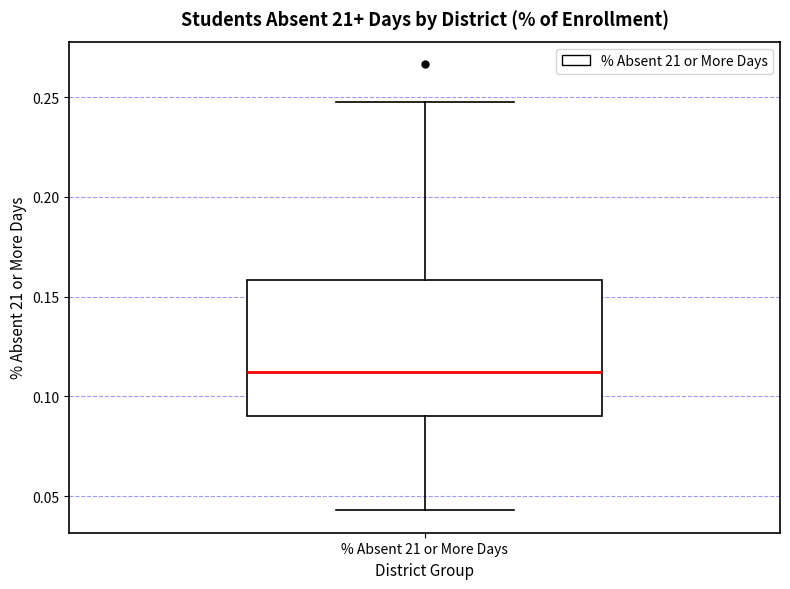

Read this box plot against the y-axis: the position of the median line, the range covered by the box, and the ends of both whiskers. The values are not printed on the chart, so give them approximately, as read against the axis.

median 0.110, box 0.090 to 0.160, whiskers 0.045 to 0.250